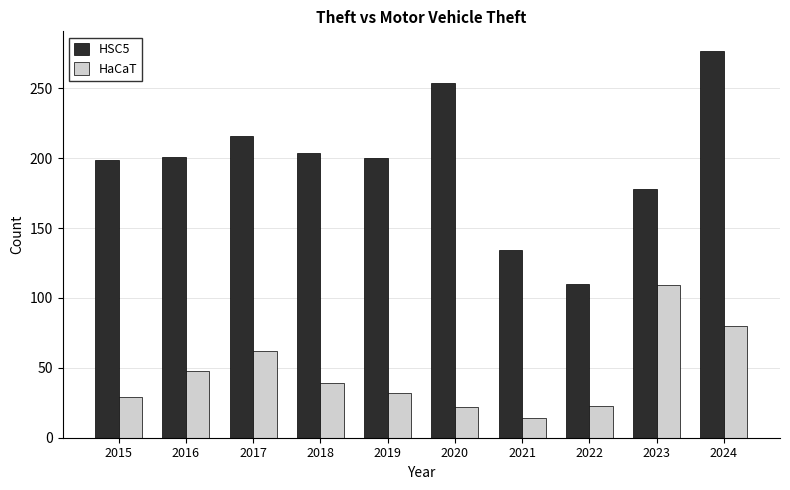

At which label does HSC5 reach its peak?

2024